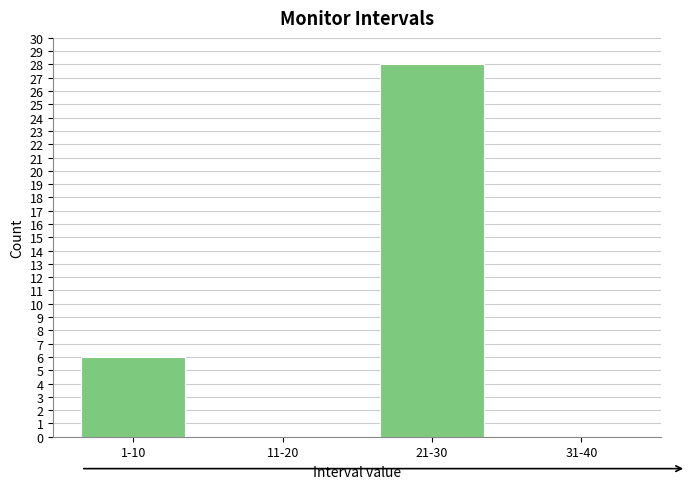

Reading left to right, what are all the values shown in this chart?

1-10=6	11-20=0	21-30=28	31-40=0